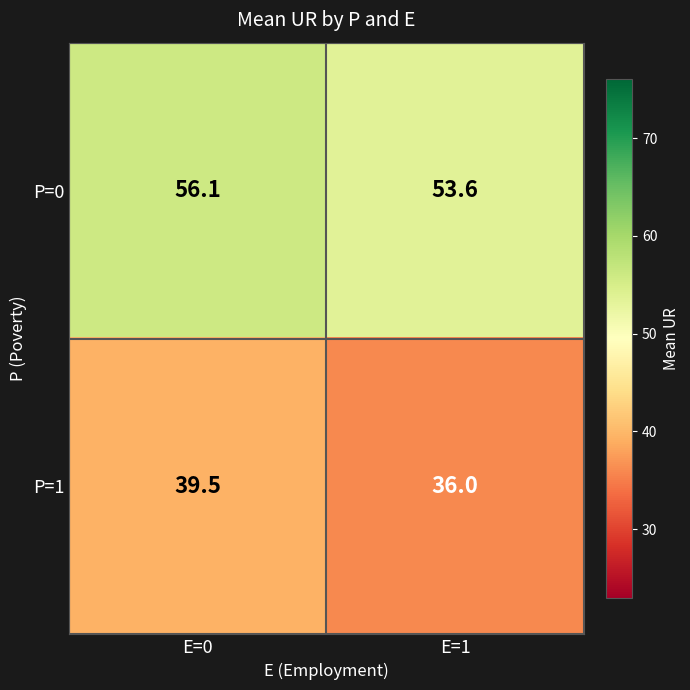

How many categories are shown in the chart?

2